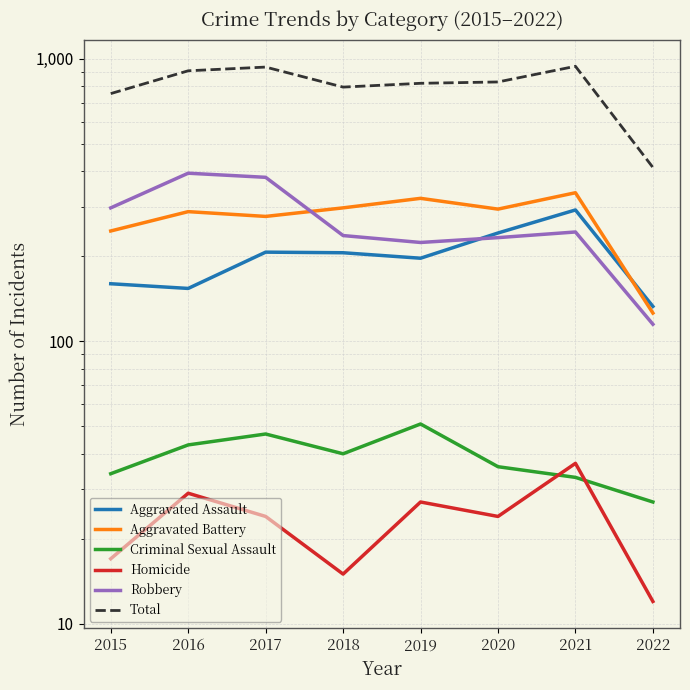

The value of Aggravated Battery at 2021 is 336. True or false?

True